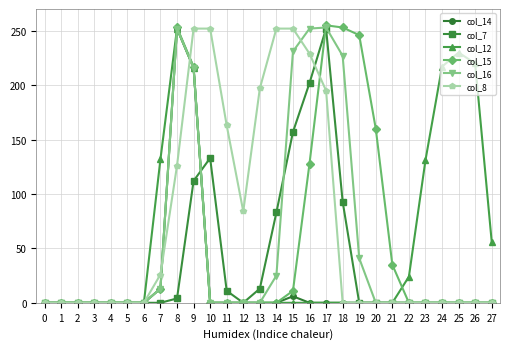

Which series changed the most between 14 and 27?

col_8